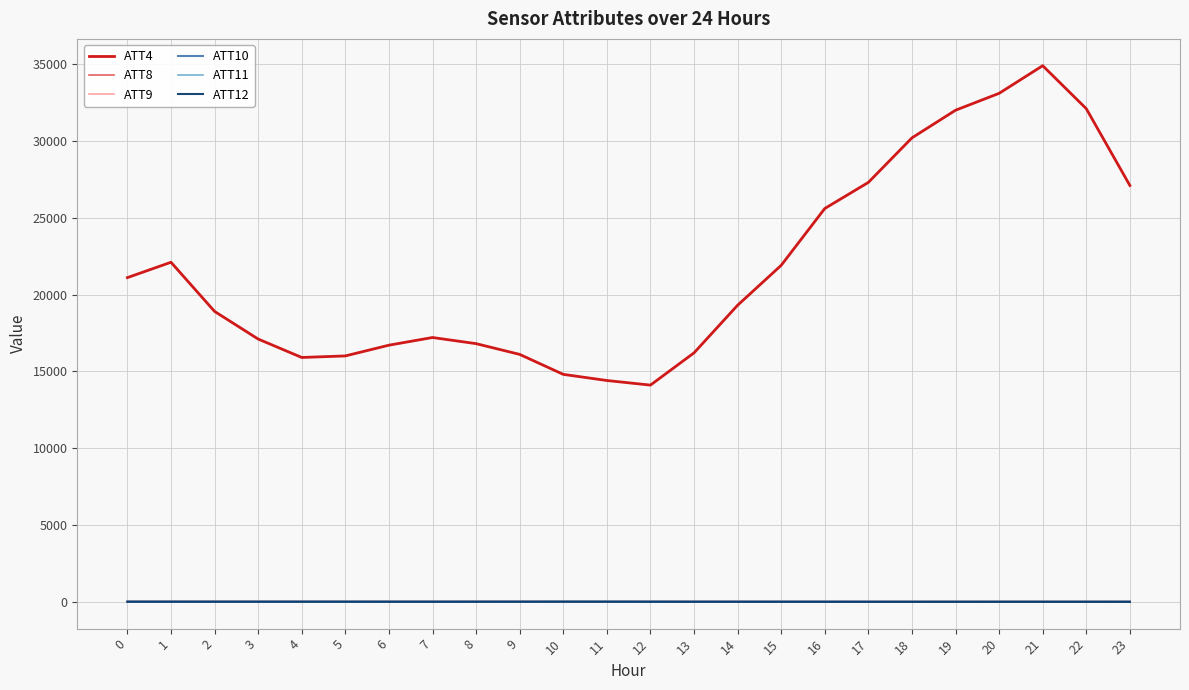

How many categories are shown in the chart?

24